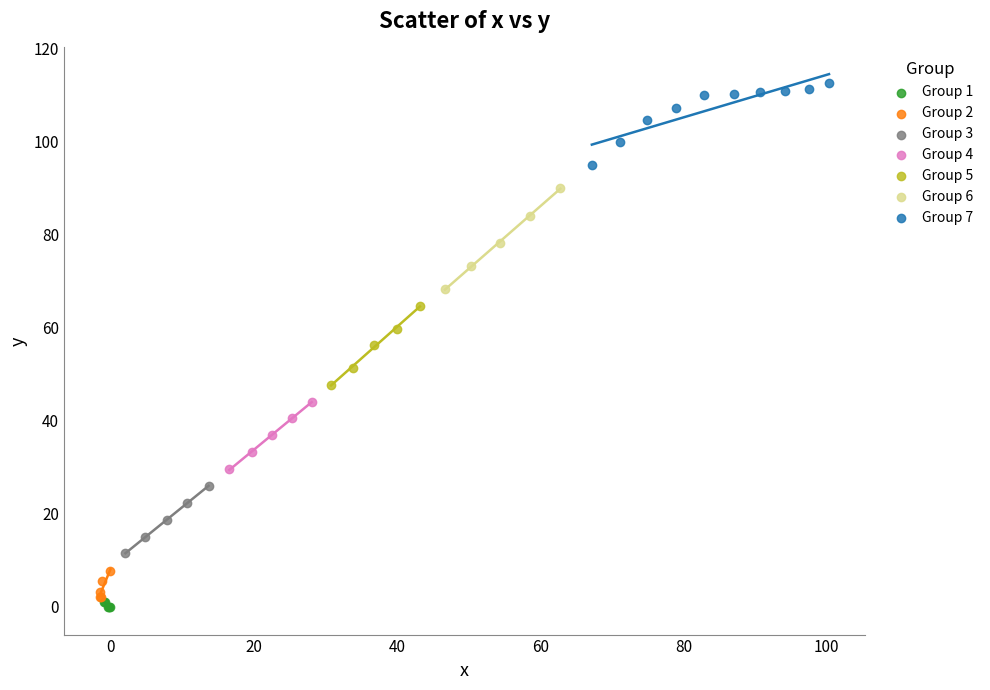

Which series has the widest spread of Y values?

Group 6